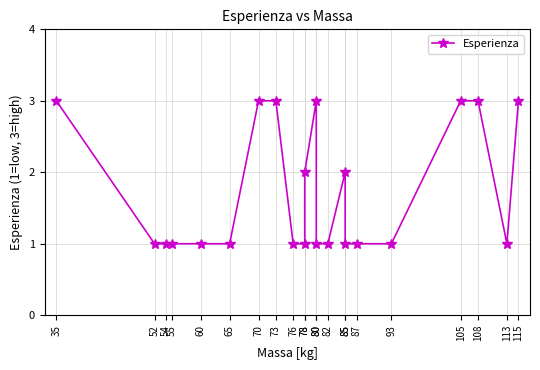

List the labels in order of value, largest first.

35, 70, 73, 80, 105, 108, 115, 78, 85, 52, 54, 55, 60, 65, 76, 78, 80, 82, 85, 87, 93, 113